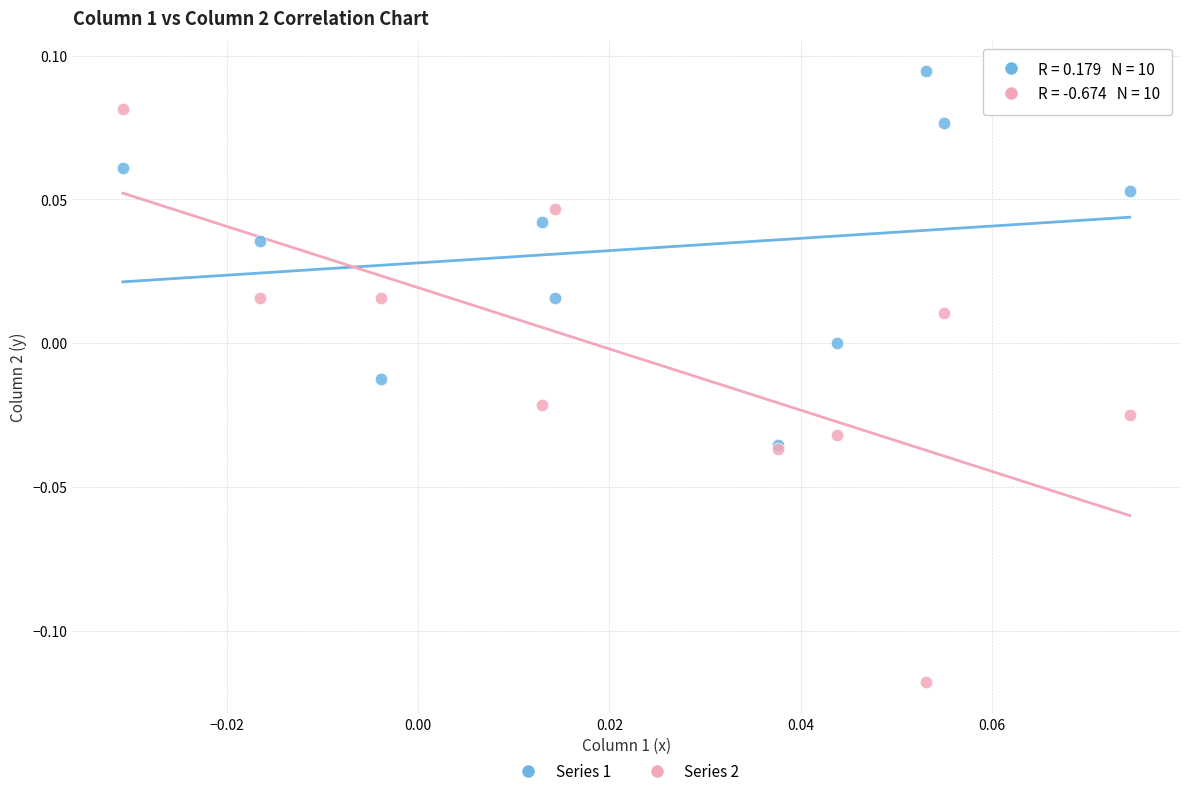

Which series has the widest spread of Y values?

Series 2